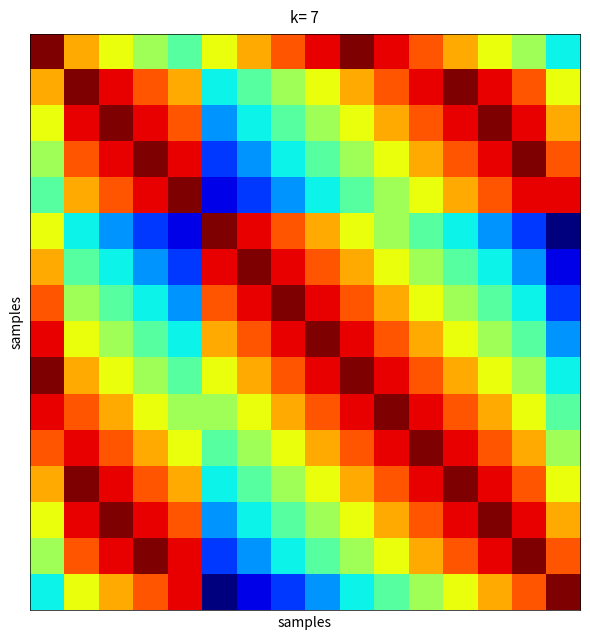

How many series are shown in this chart?

16